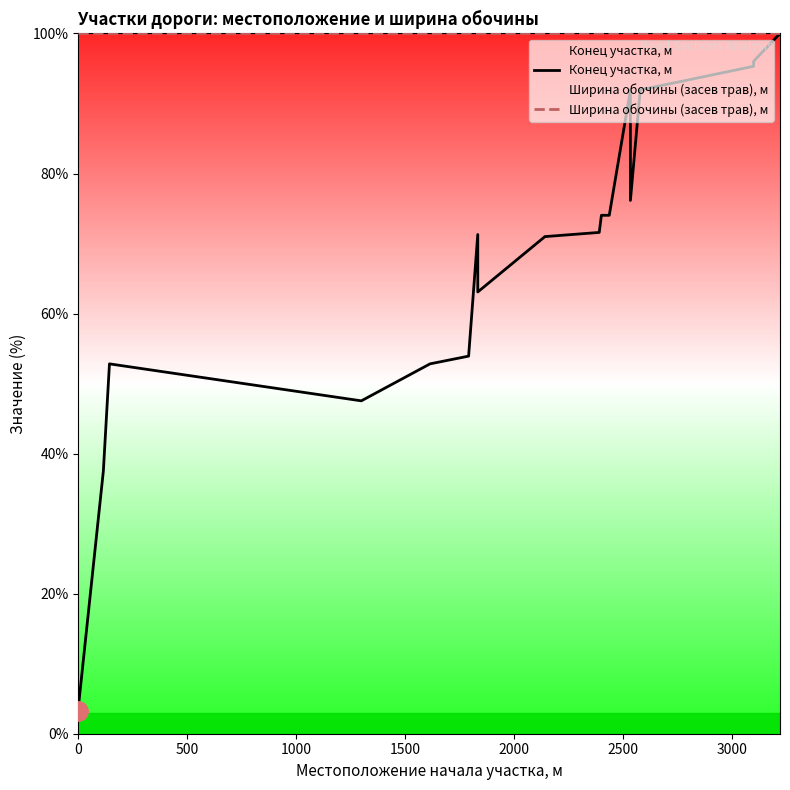

What is the sum of all Конец участка, м values?

1281.9